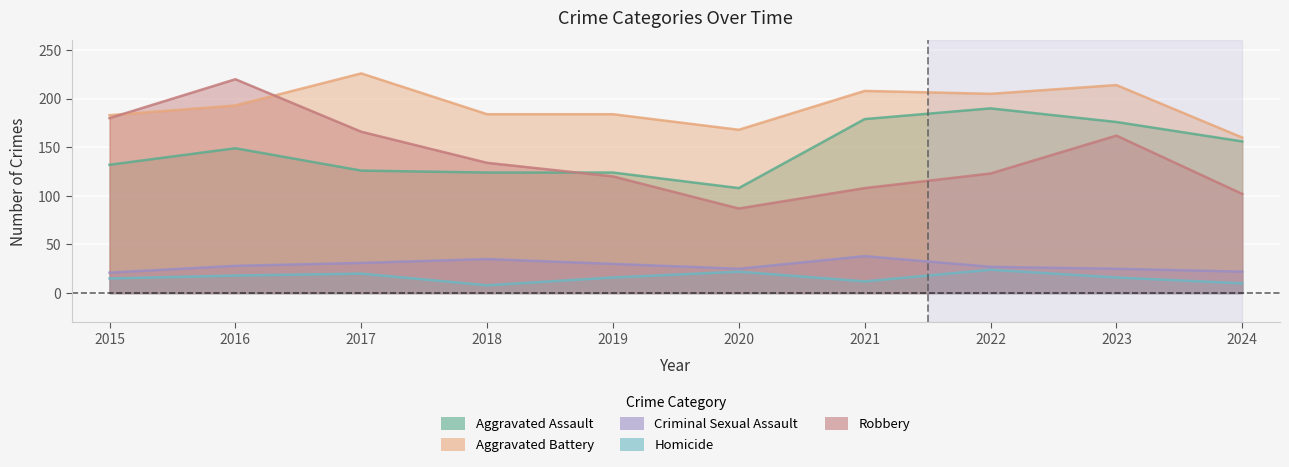

At 2015, list the series in order from smallest to largest.

Homicide, Criminal Sexual Assault, Aggravated Assault, Robbery, Aggravated Battery